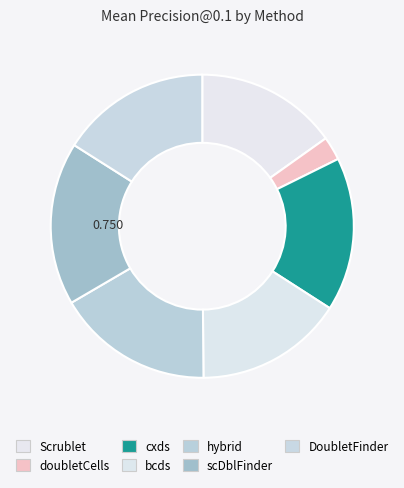

Does DoubletFinder account for over 50% of the chart?

No